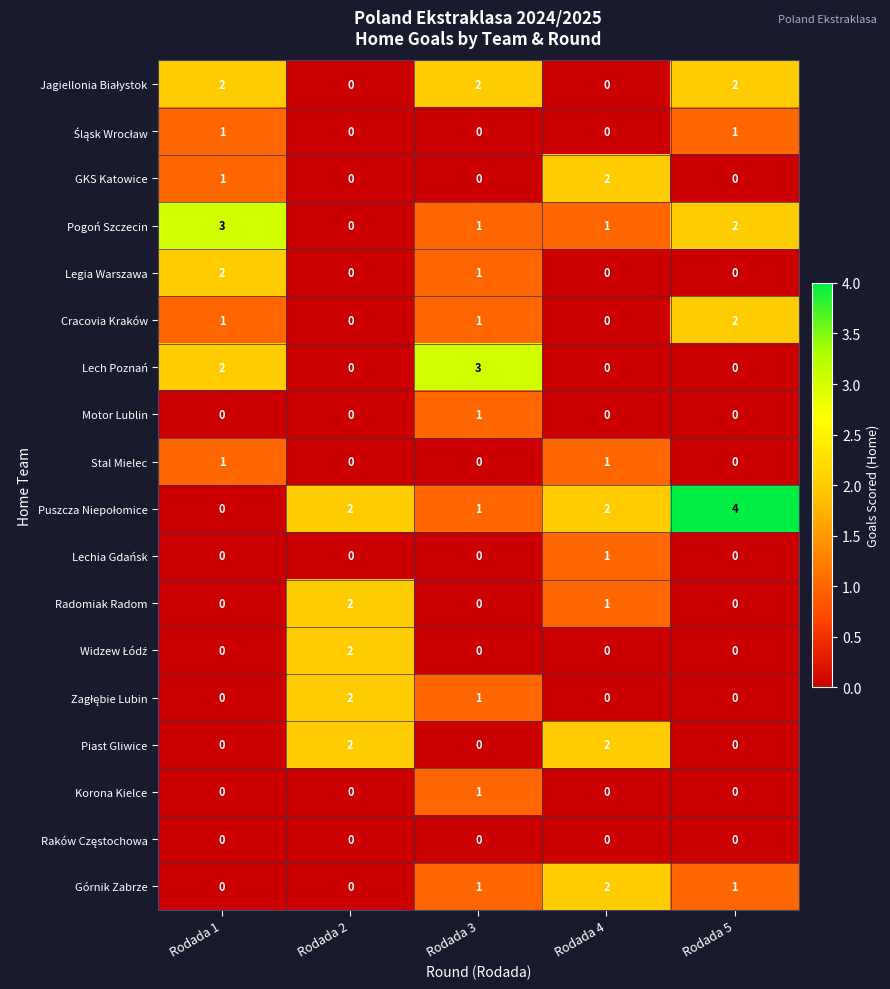

At which category does the chart reach its peak across all series?

Rodada 5